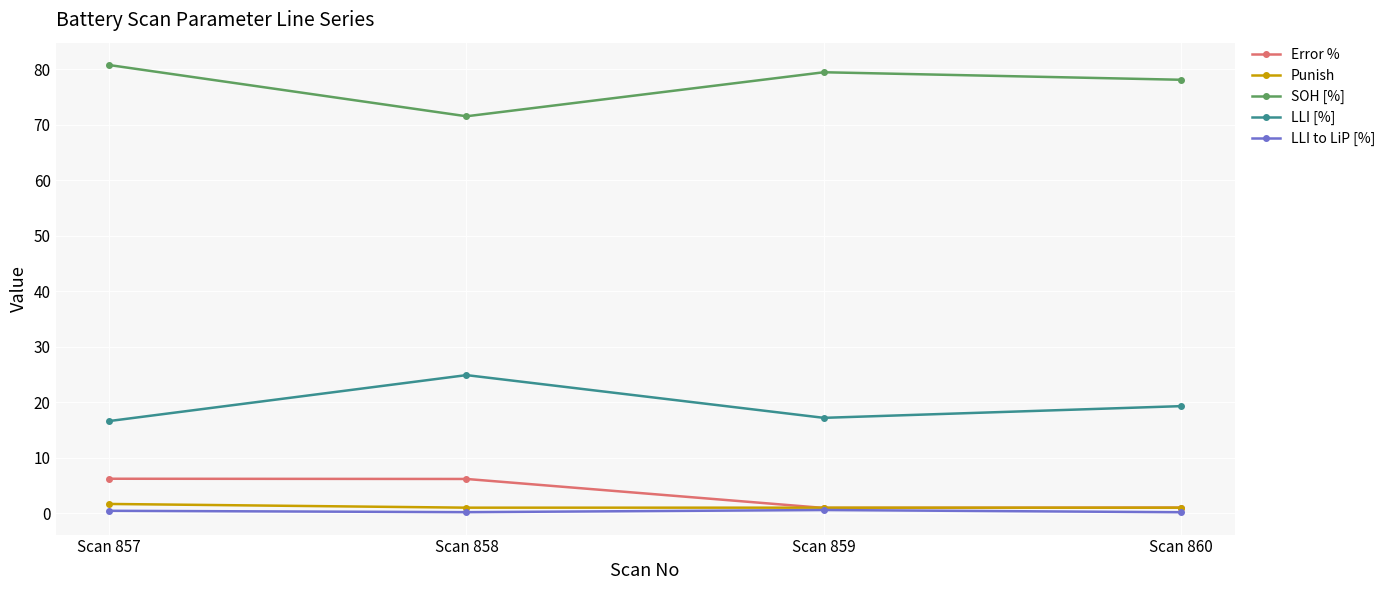

How many lines are shown in the chart?

5